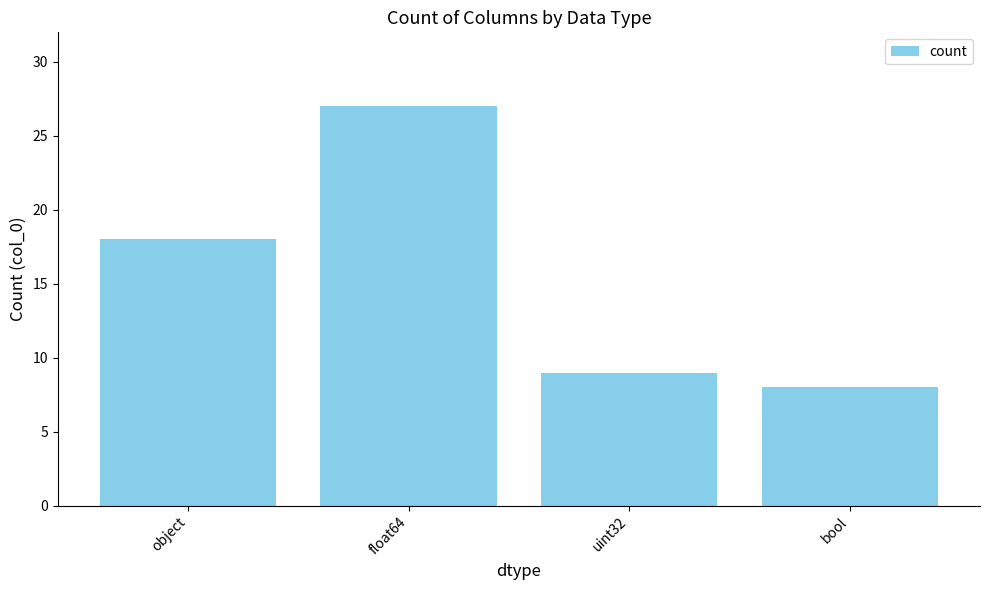

What is the sum of all values?

62